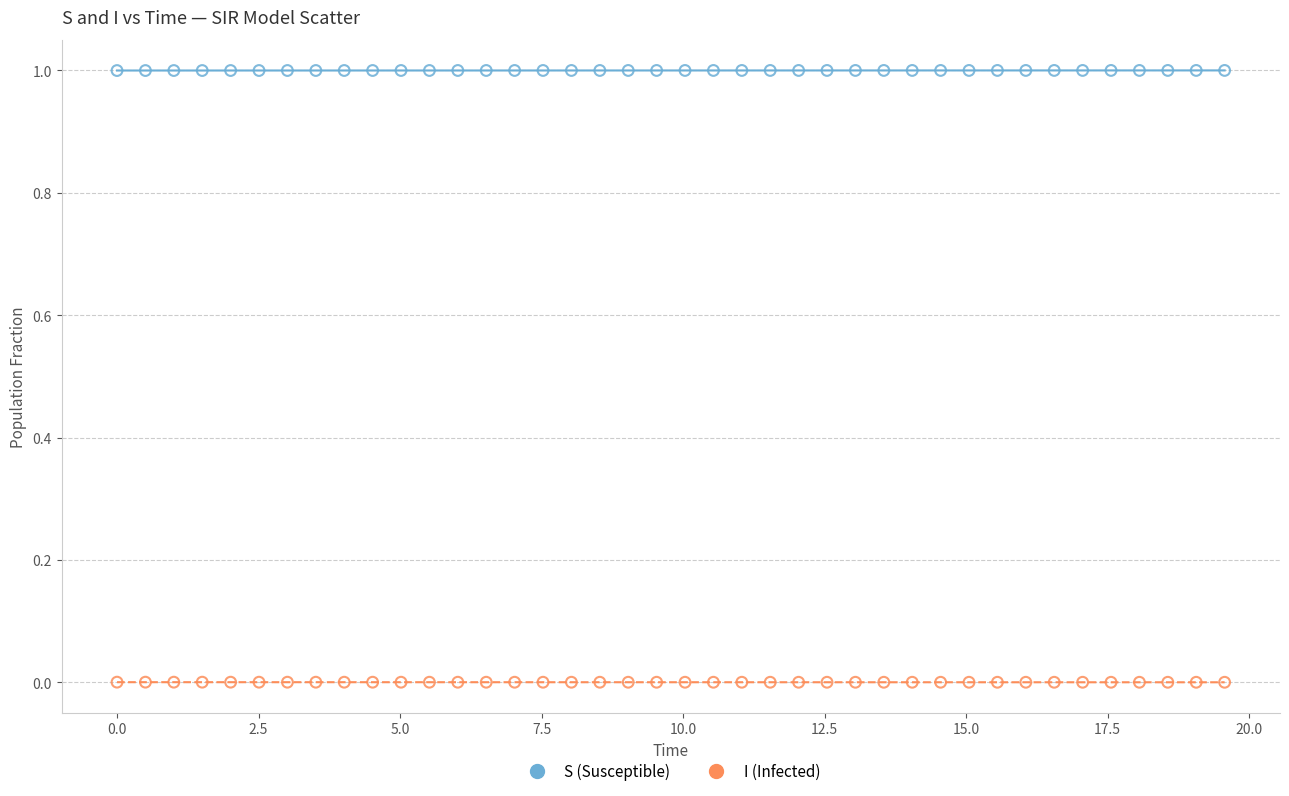

What are all the series names shown in the legend?

S (Susceptible), I (Infected)